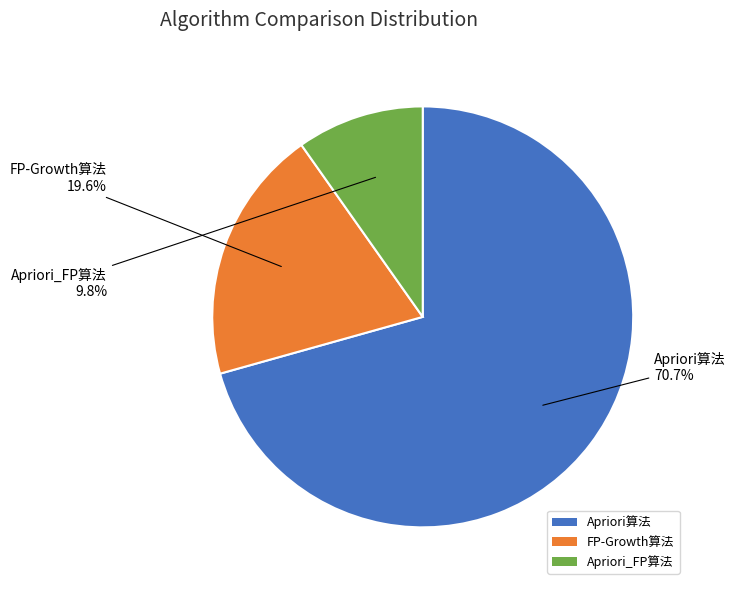

Does FP-Growth算法 account for over 50% of the chart?

No